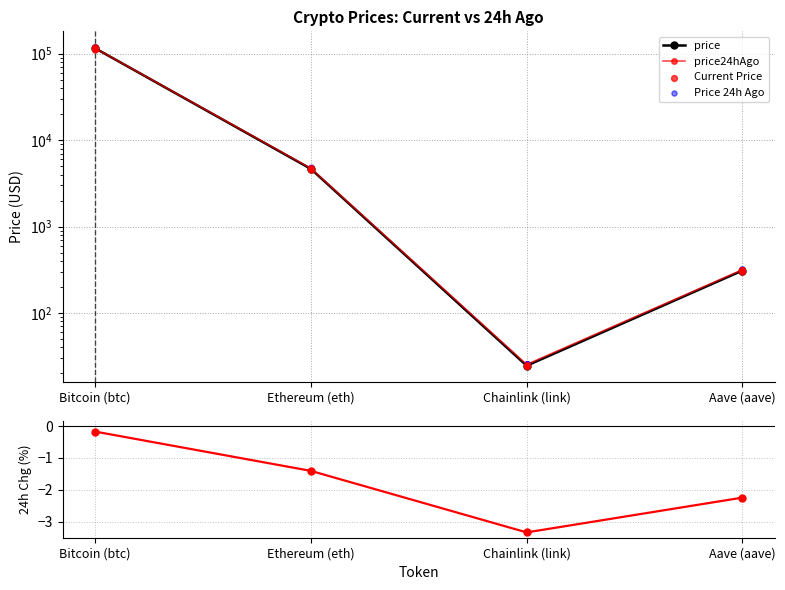

Which series has the largest total across all categories?

price24hAgo